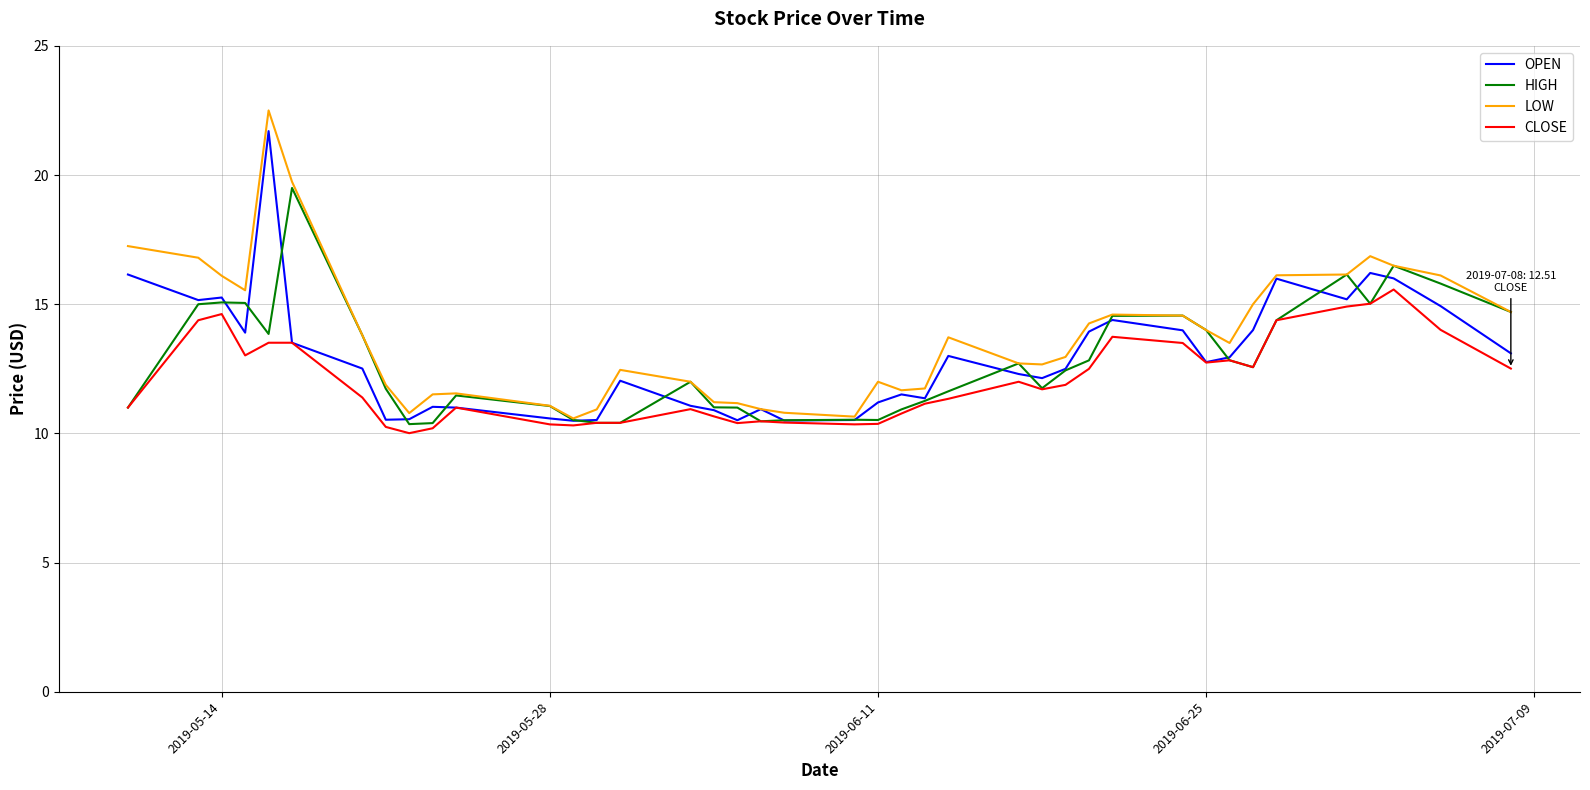

What is the smallest value displayed?

10.0